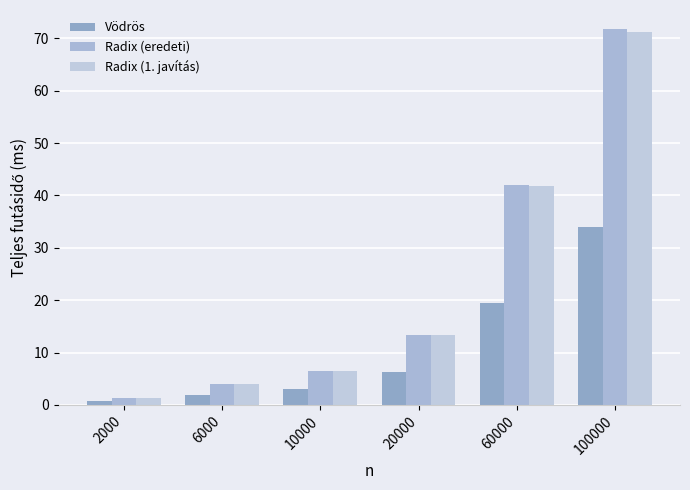

Which series changed the most between 2000 and 60000?

Radix (eredeti)